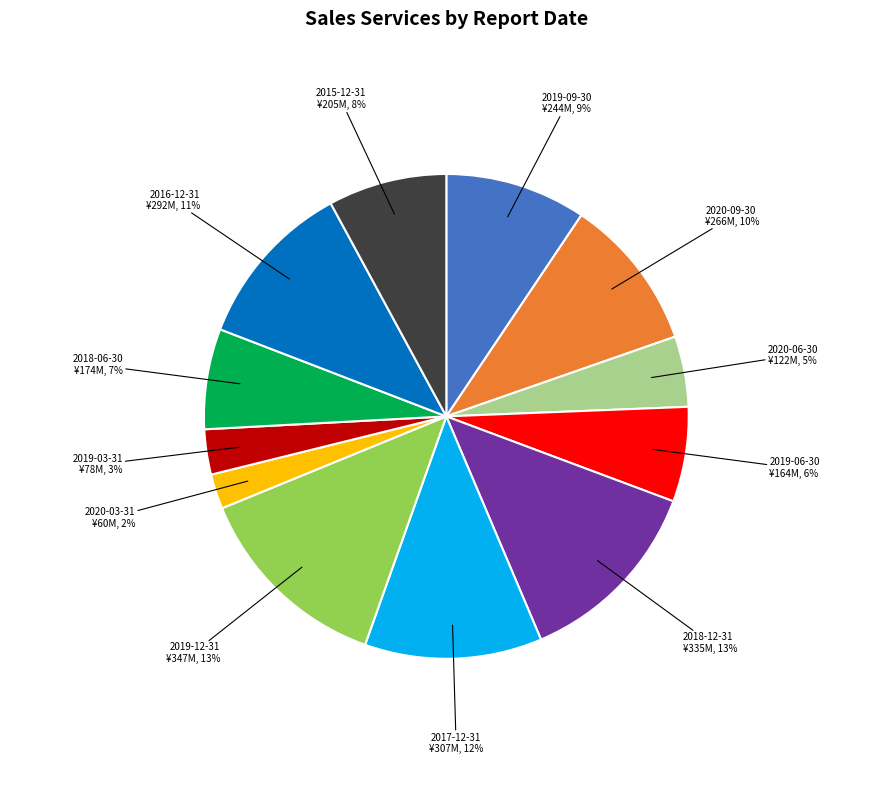

To the nearest percent, what portion does 2020-06-30 represent?

5%